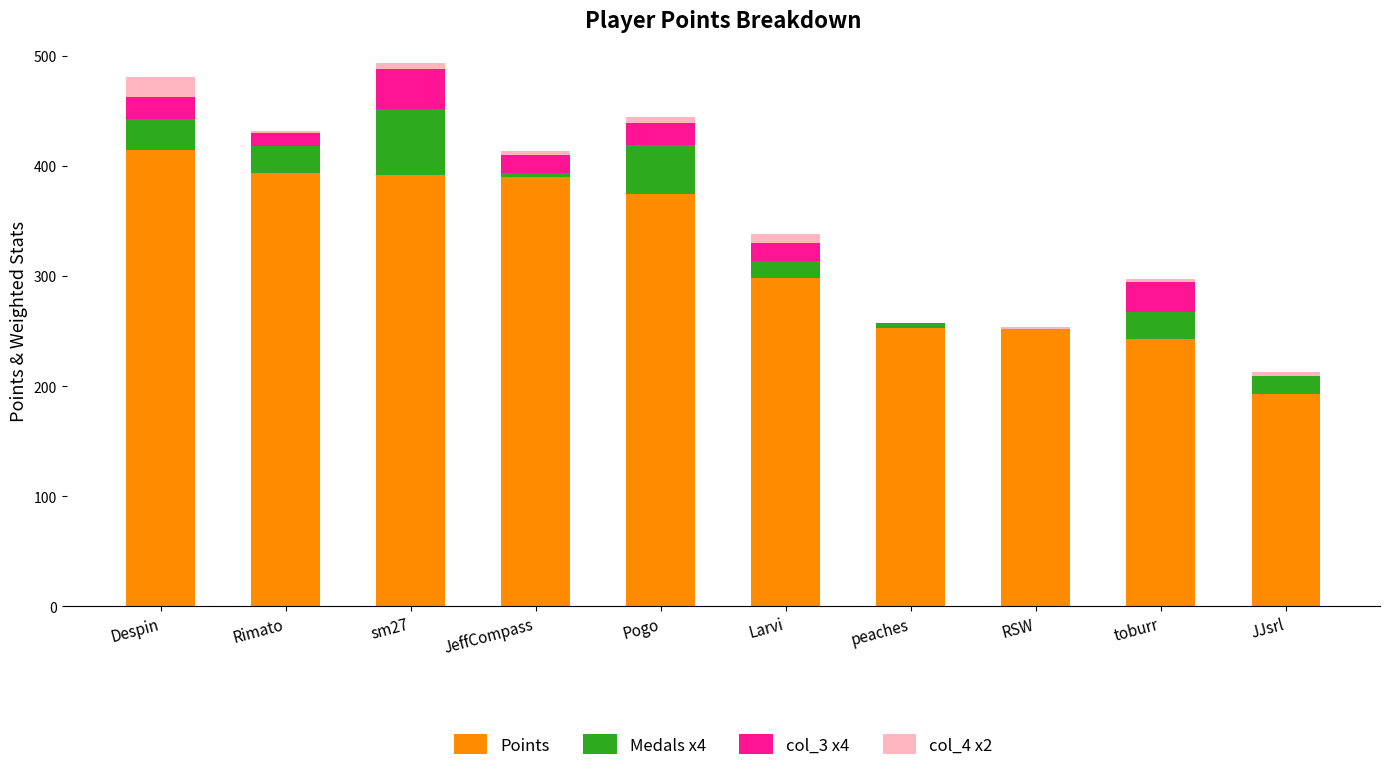

What are all the series names shown in the legend?

Points, Medals x4, col_3 x4, col_4 x2